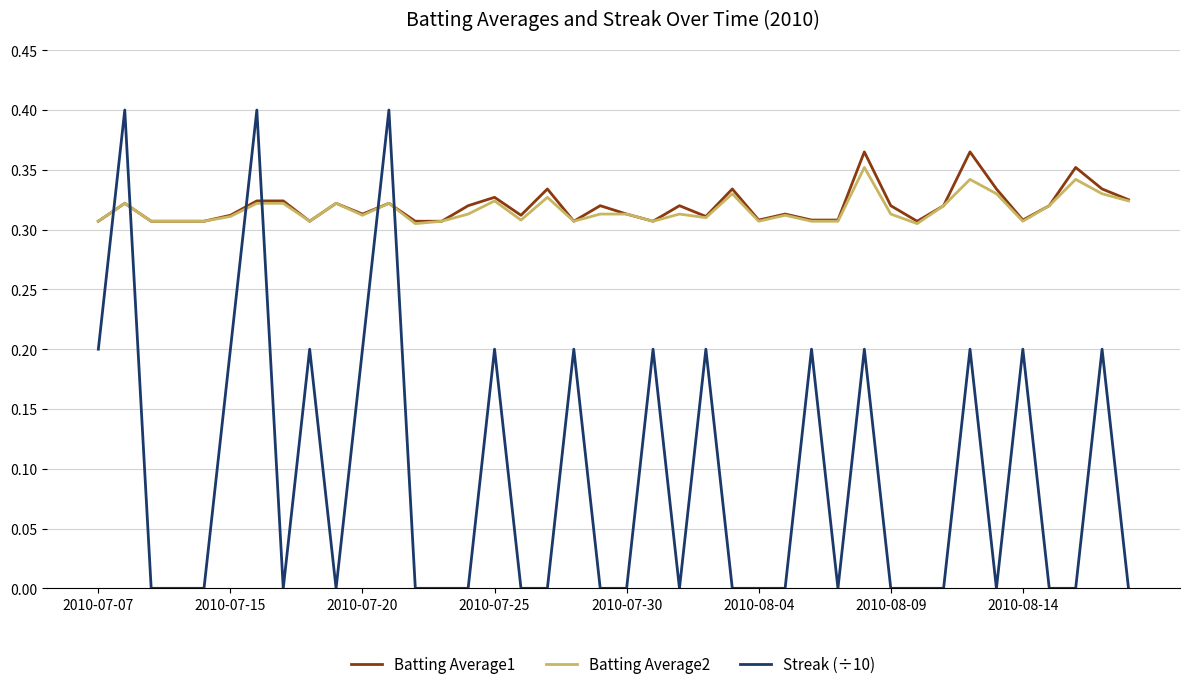

After their last crossing, which series has the higher values: Batting Average2 or Streak (÷10)?

Batting Average2